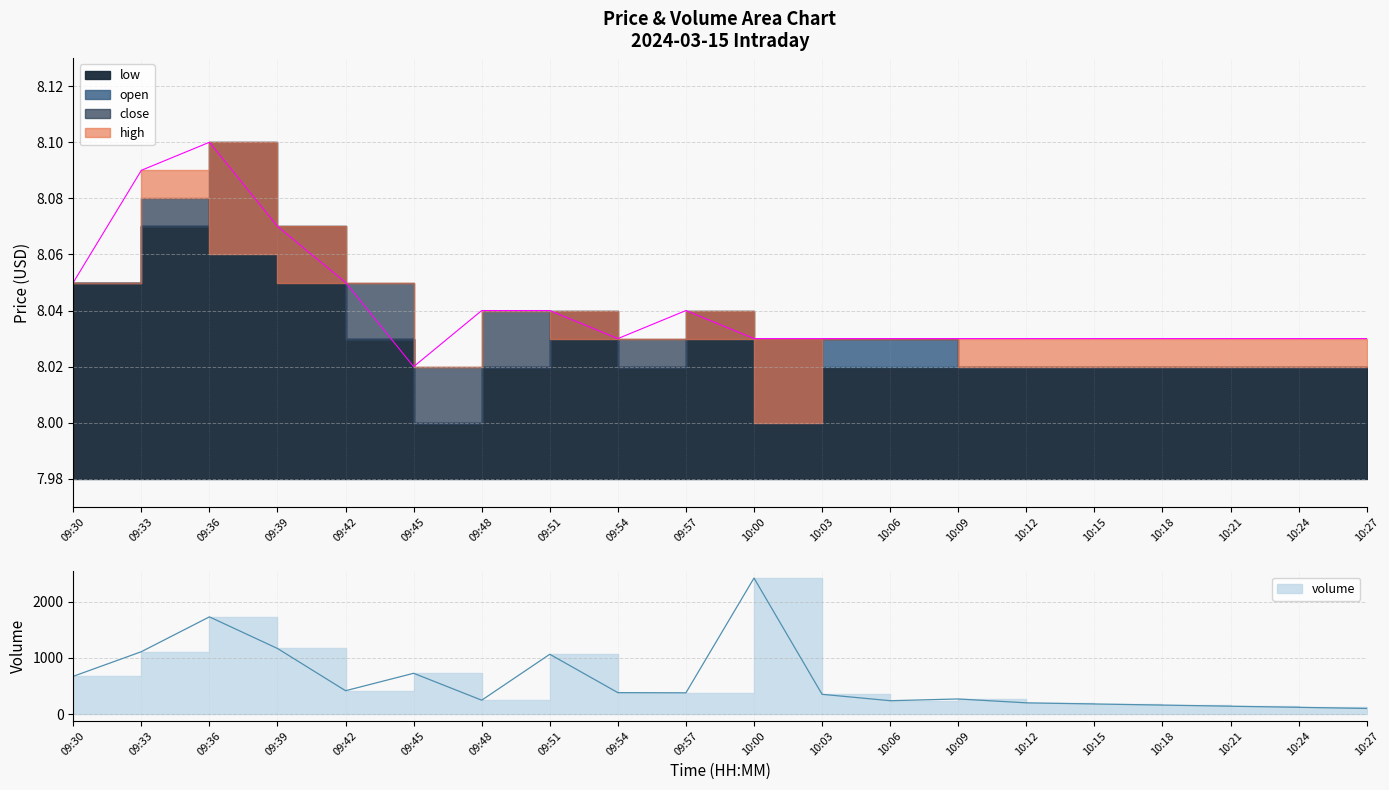

Reading left to right, what are all the values shown in this chart?

09:30=8.1	09:33=8.1	09:36=8.1	09:39=8.1	09:42=8.1	09:45=8.0	09:48=8.0	09:51=8.0	09:54=8.0	09:57=8.0	10:00=8.0	10:03=8.0	10:06=8.0	10:09=8.0	10:12=8.0	10:15=8.0	10:18=8.0	10:21=8.0	10:24=8.0	10:27=8.0